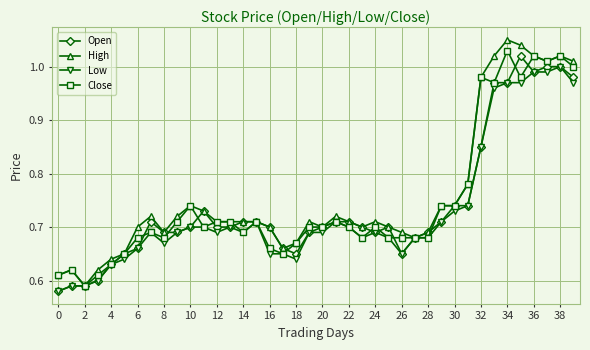

Does the chart display data point markers on the line(s)?

Yes